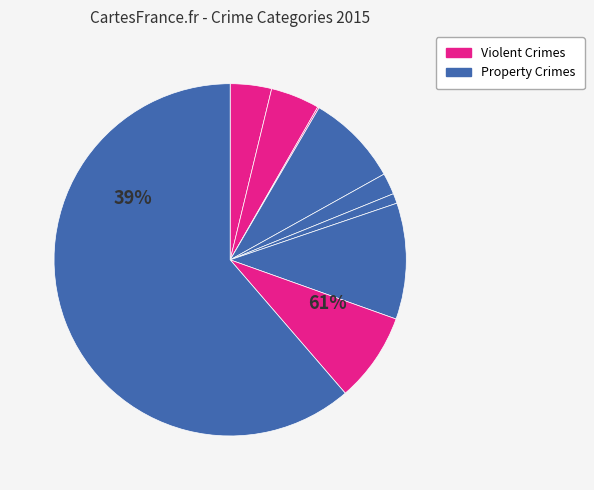

Count the number of slices in the pie.

9